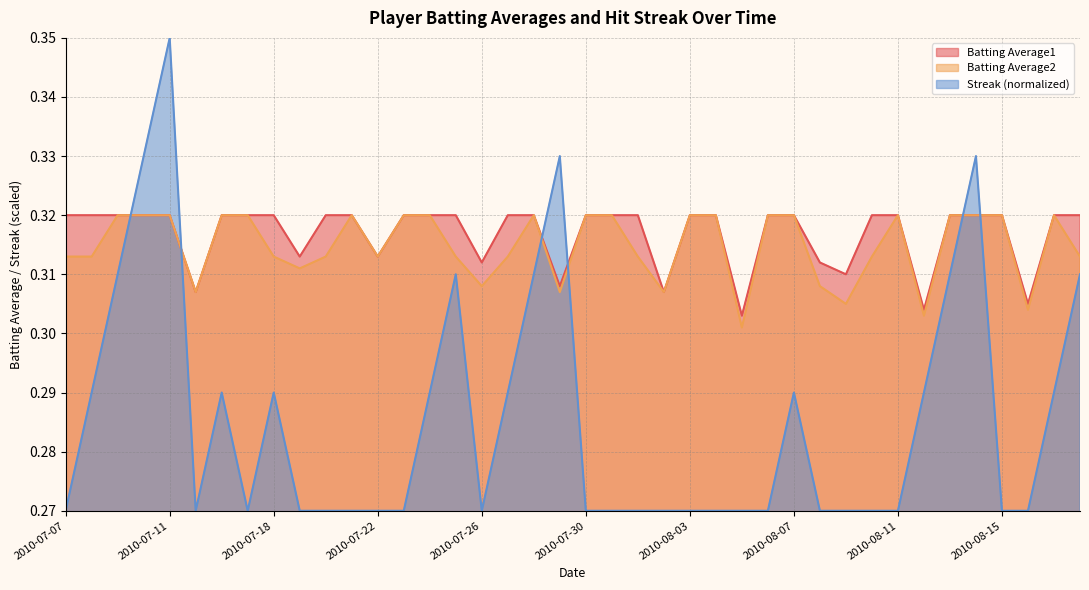

At 2010-07-16, list the series in order from smallest to largest.

Streak, Batting Average1, Batting Average2